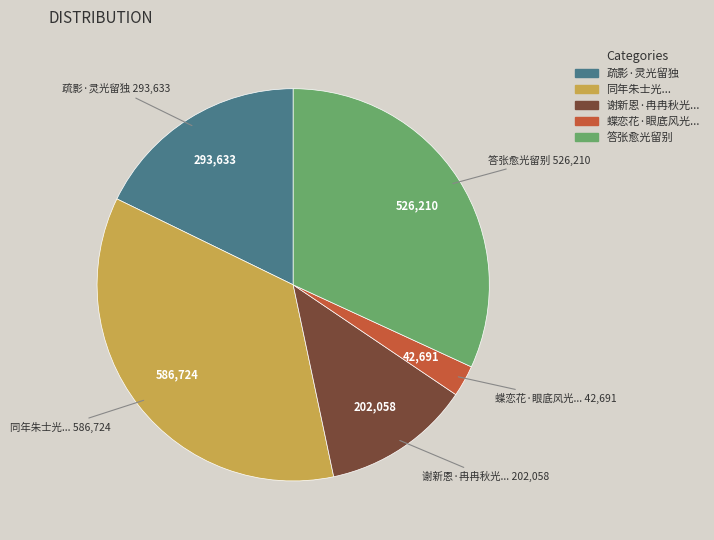

Count the number of slices in the pie.

5